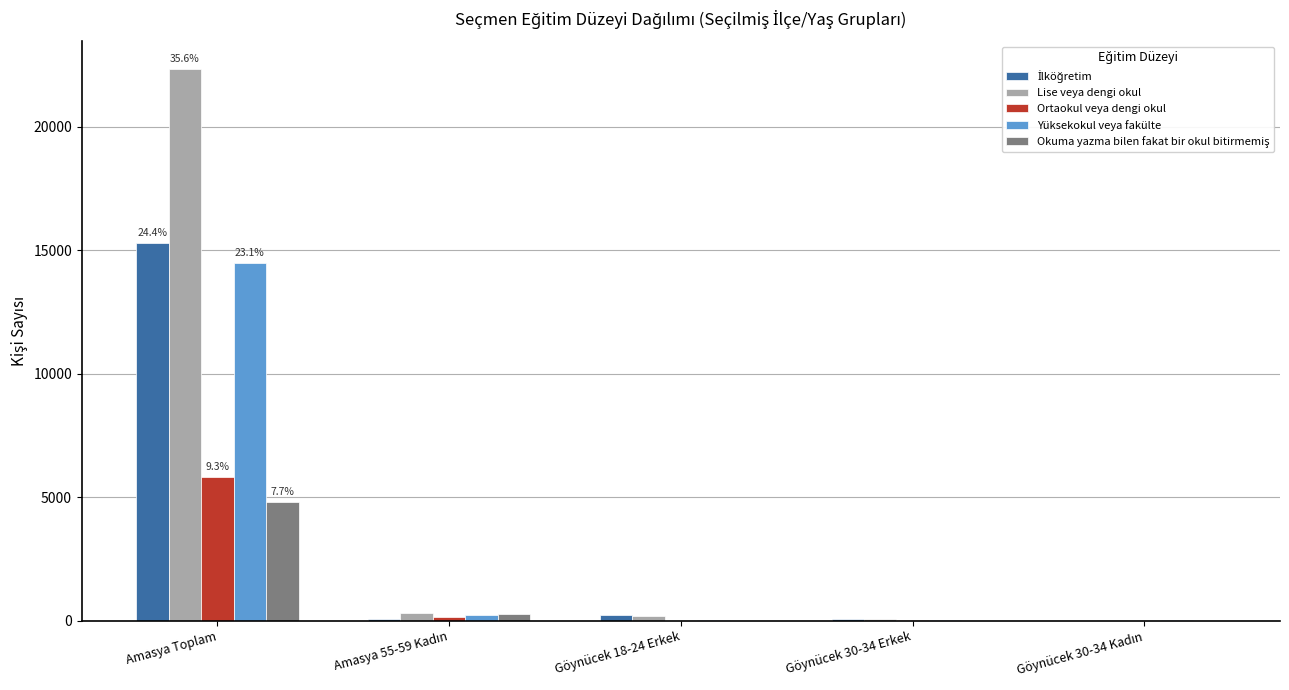

How many distinct data groups are displayed?

5